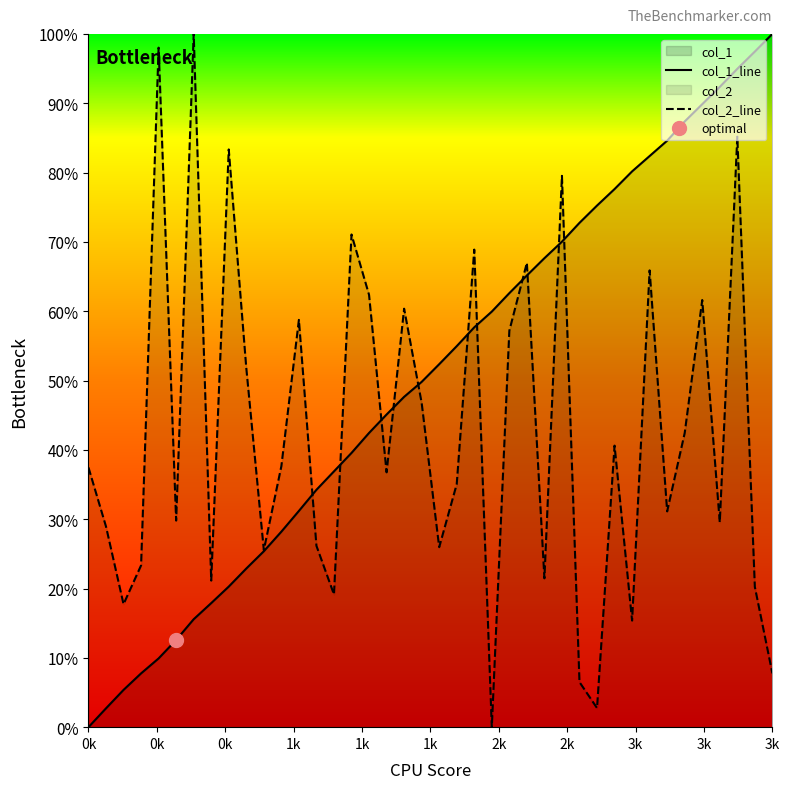

Which series has the largest total across all categories?

col_1_line